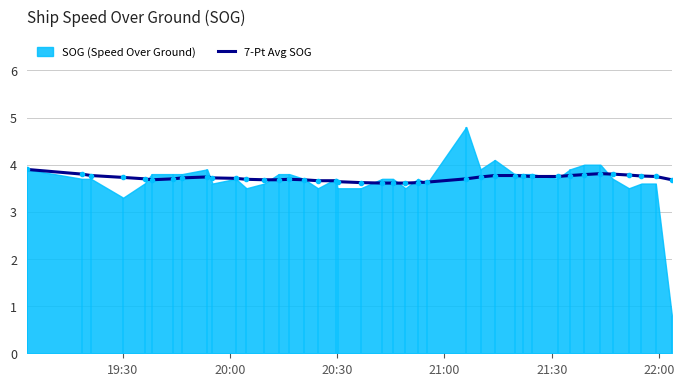

What is the minimum value for 7-Pt Avg SOG?

3.6